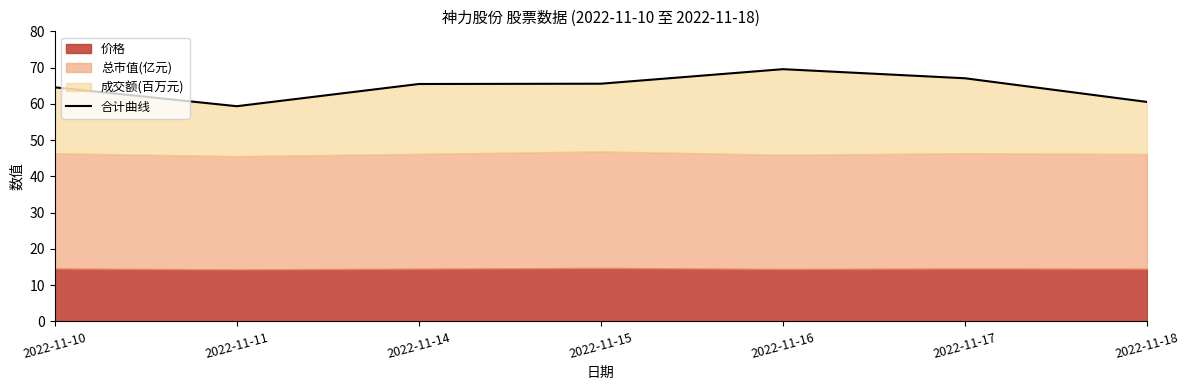

At which category does the data reach its first local valley?

2022-11-11